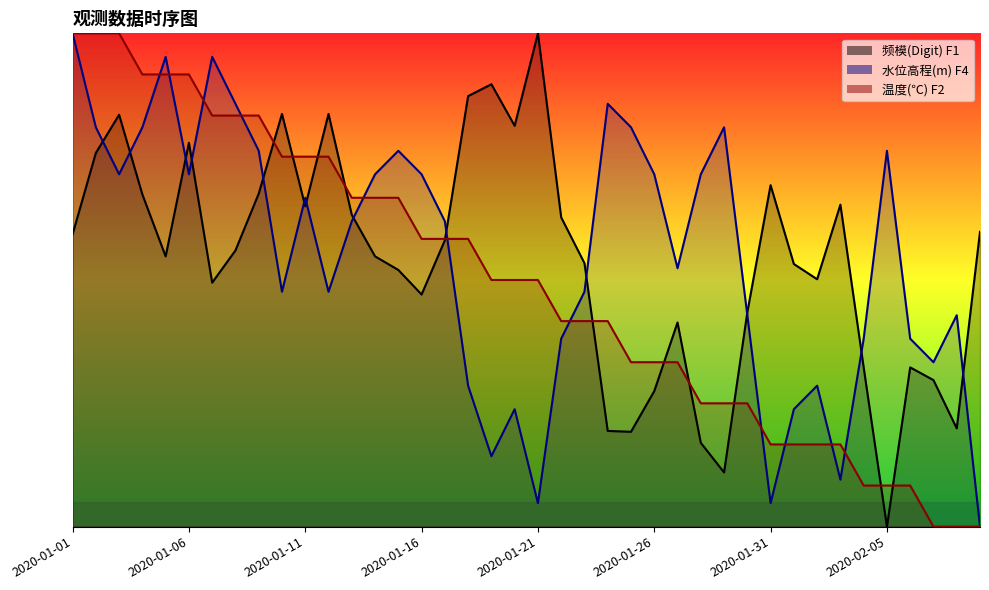

What position from the right is 2020-01-20?

21